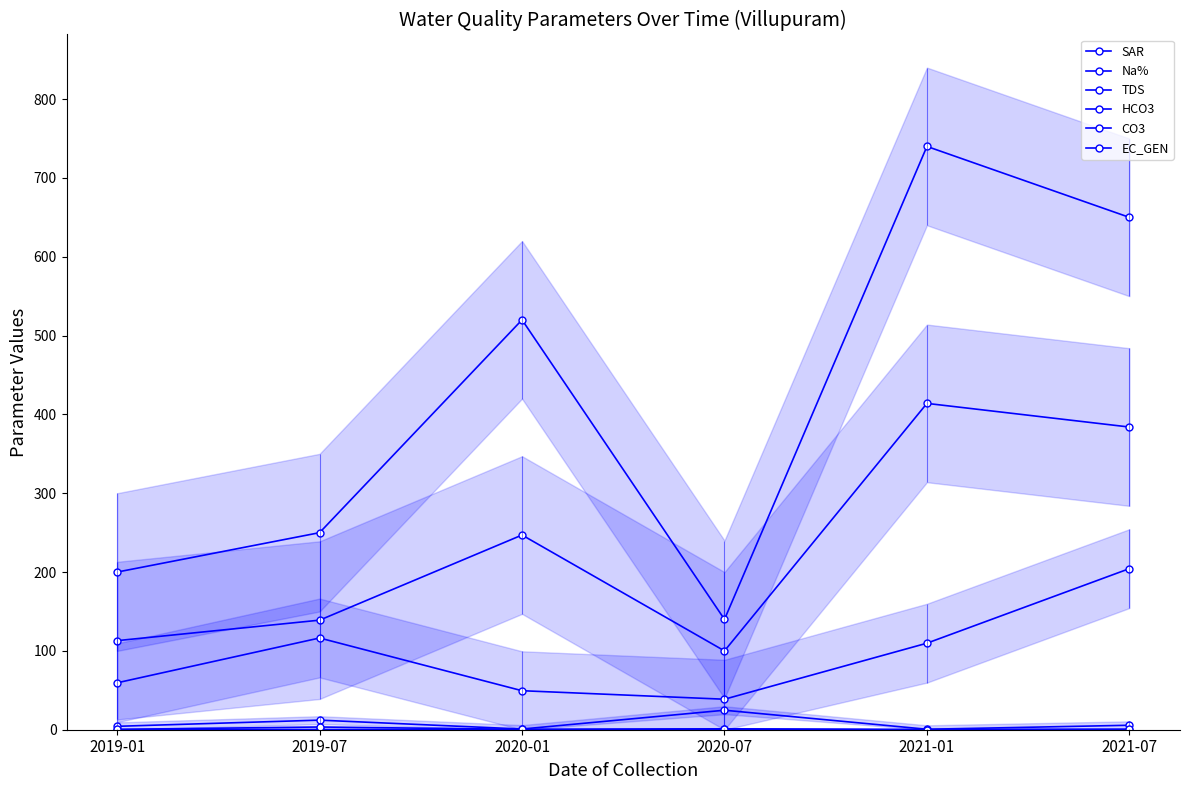

What is the total value across all series at 2021-07?

1244.9